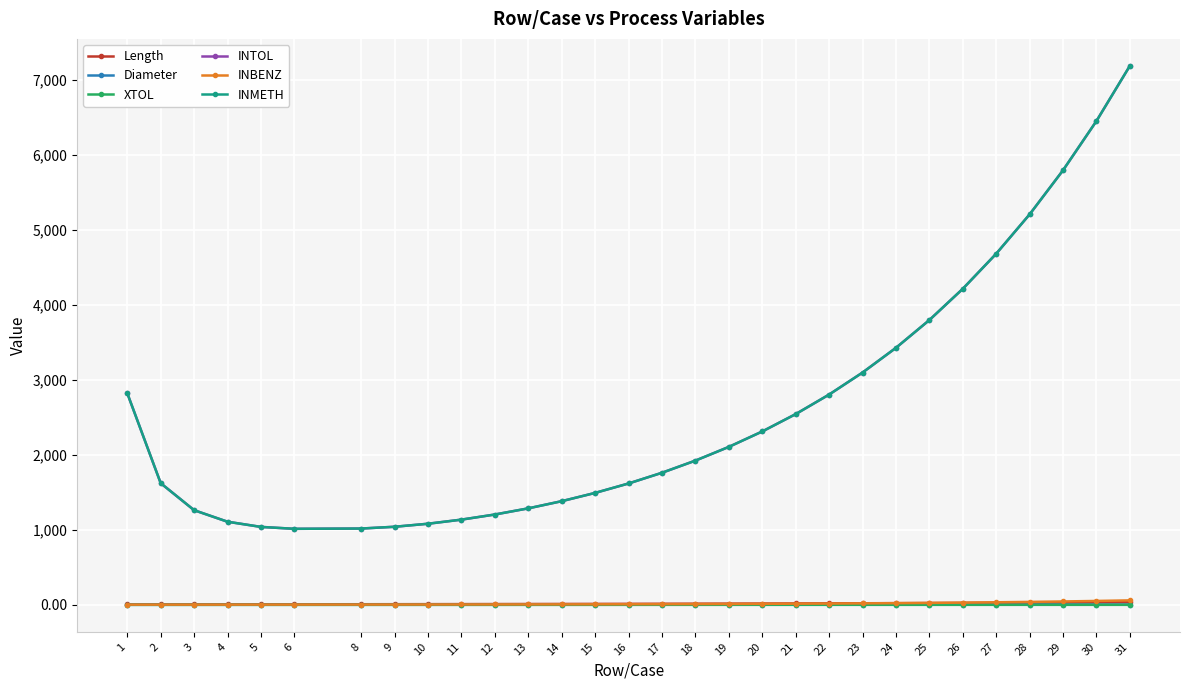

True or false: Diameter and INMETH intersect in this chart.

False